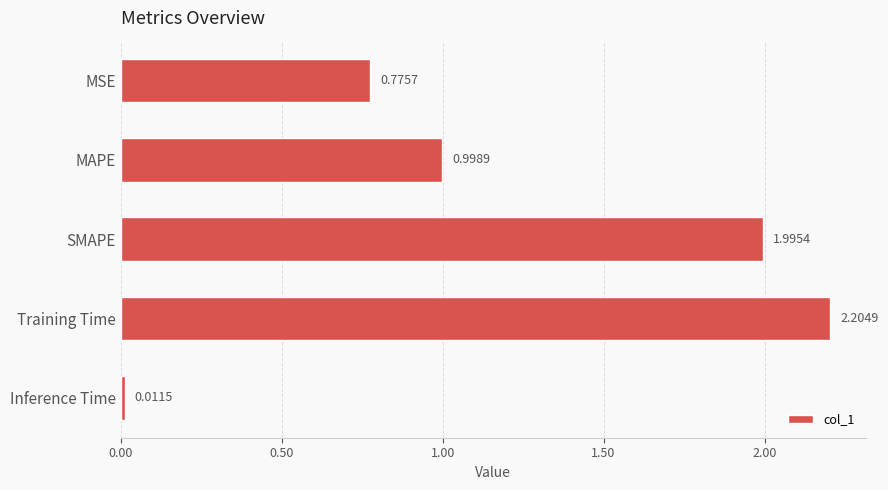

Which label corresponds to the smallest value in the chart?

Inference Time